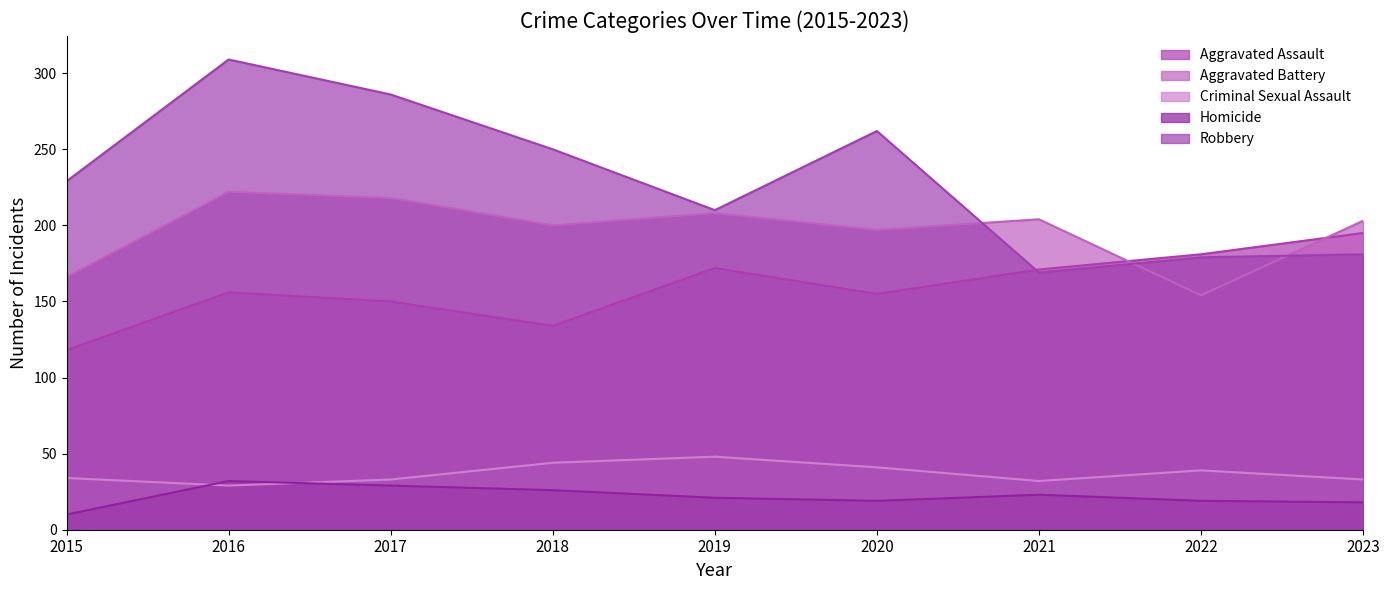

Which series changed the most between 2016 and 2023?

Robbery